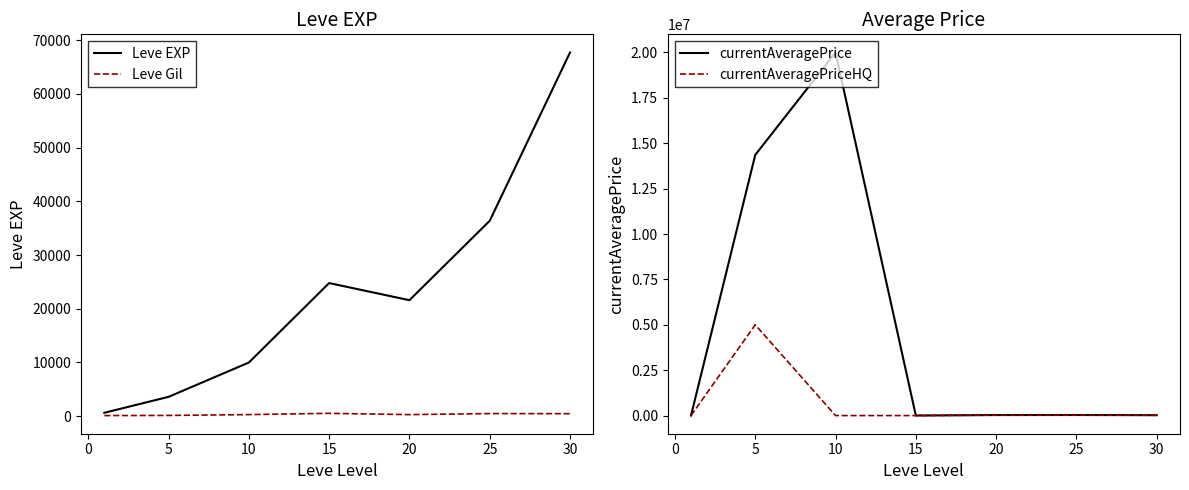

The value of Leve EXP at 5 is 3600. True or false?

True